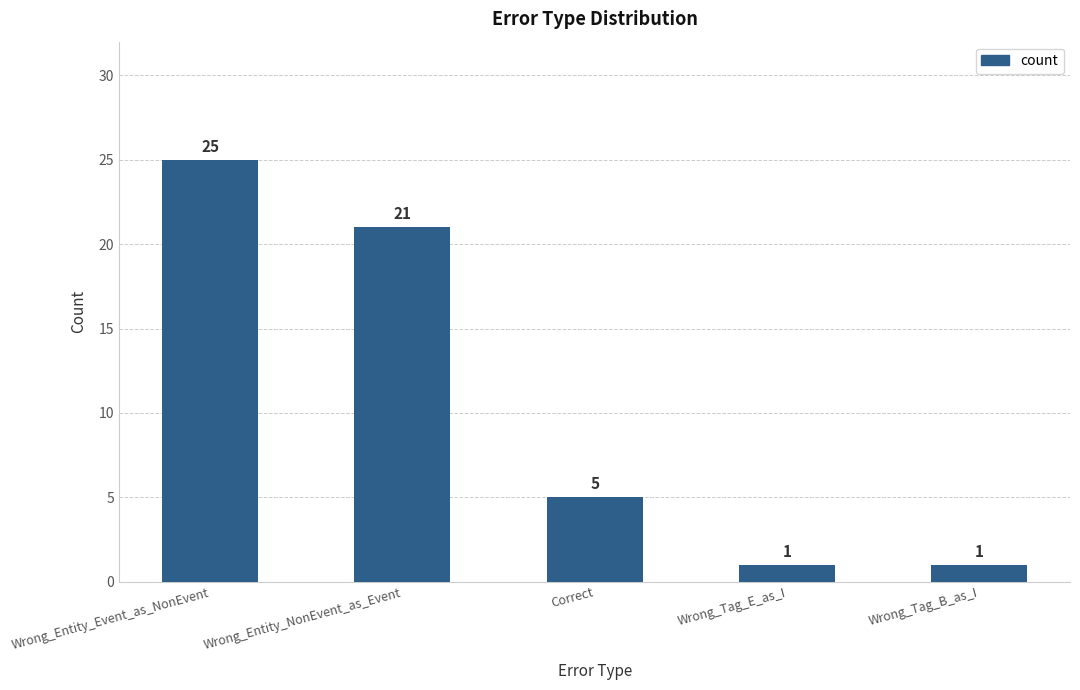

Does the chart contain stacked bars?

No